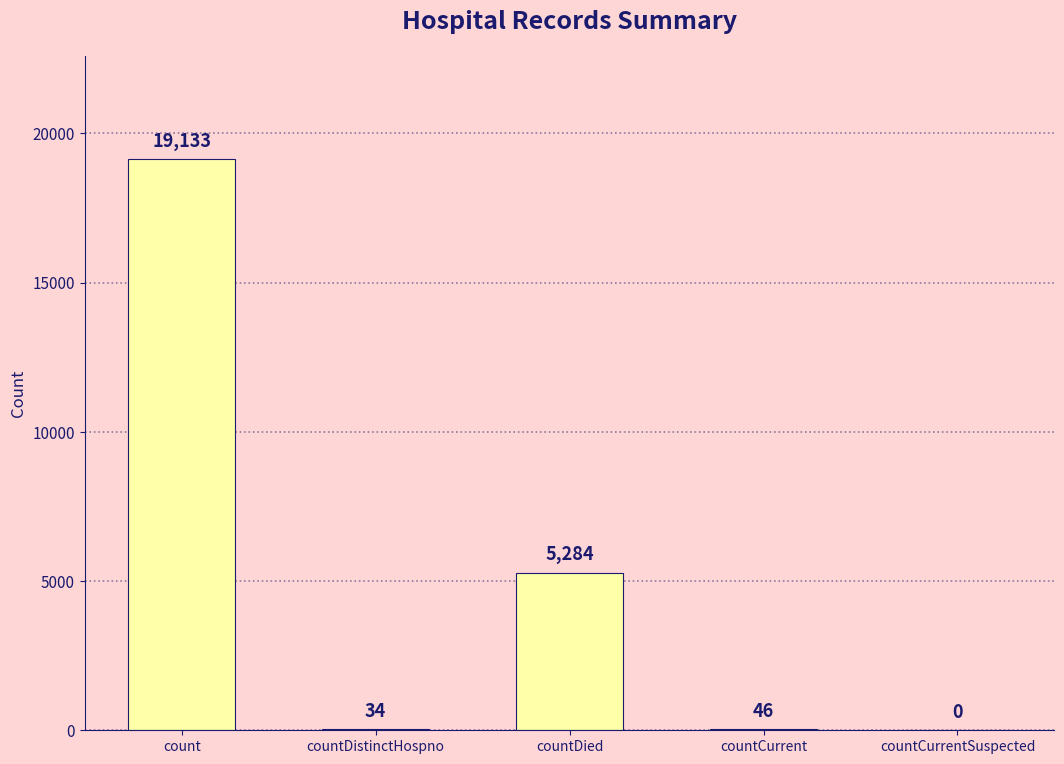

What is the sum of all values?

24497